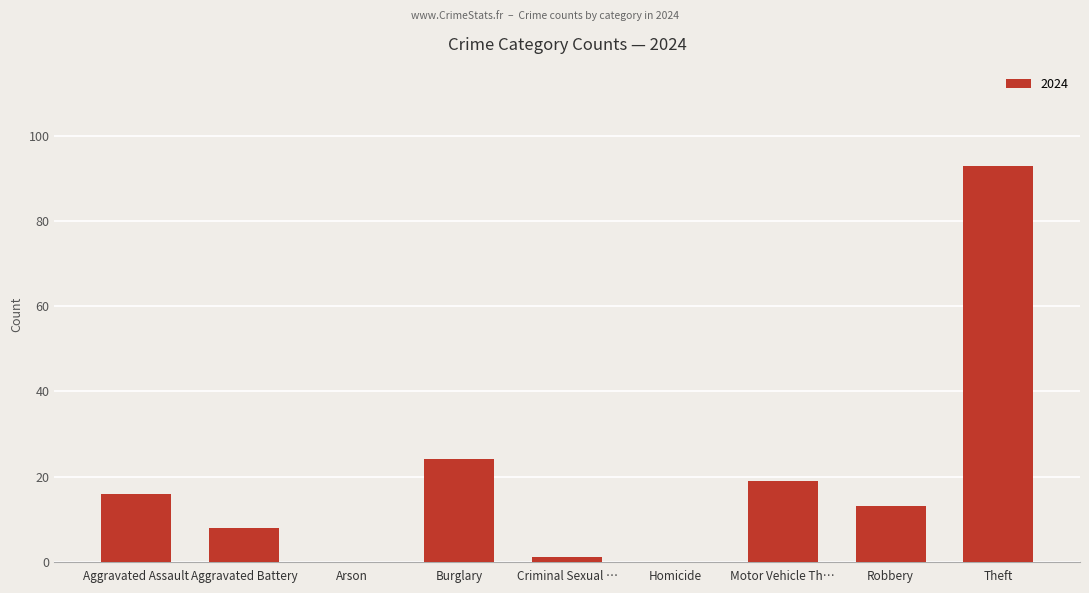

Reading left to right, what are all the values shown in this chart?

Aggravated Assault=16	Aggravated Battery=8	Arson=0	Burglary=24	Criminal Sexual …=1	Homicide=0	Motor Vehicle Th…=19	Robbery=13	Theft=93